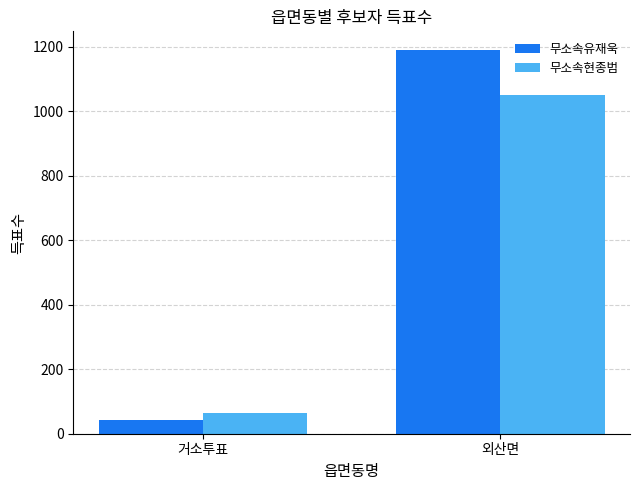

What is the difference between the maximum and minimum values in the 무소속유재욱 series?

1144